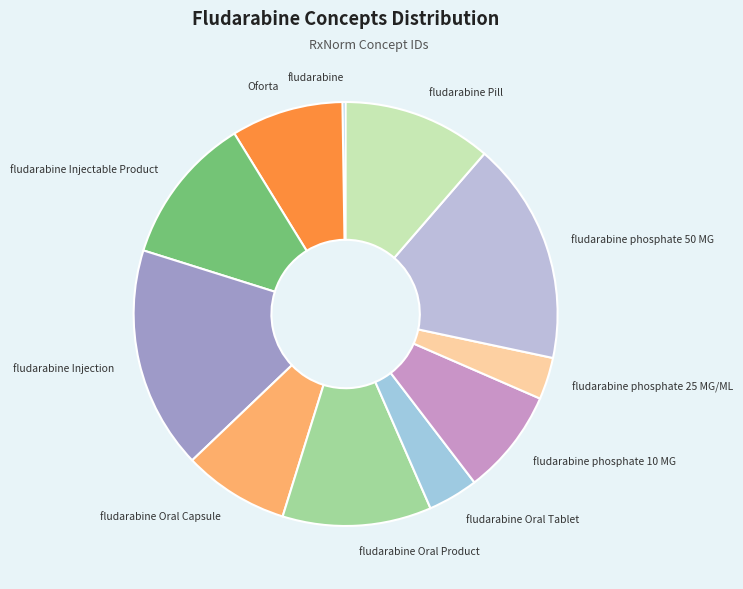

True or false: Oforta accounts for 9% of the total.

True